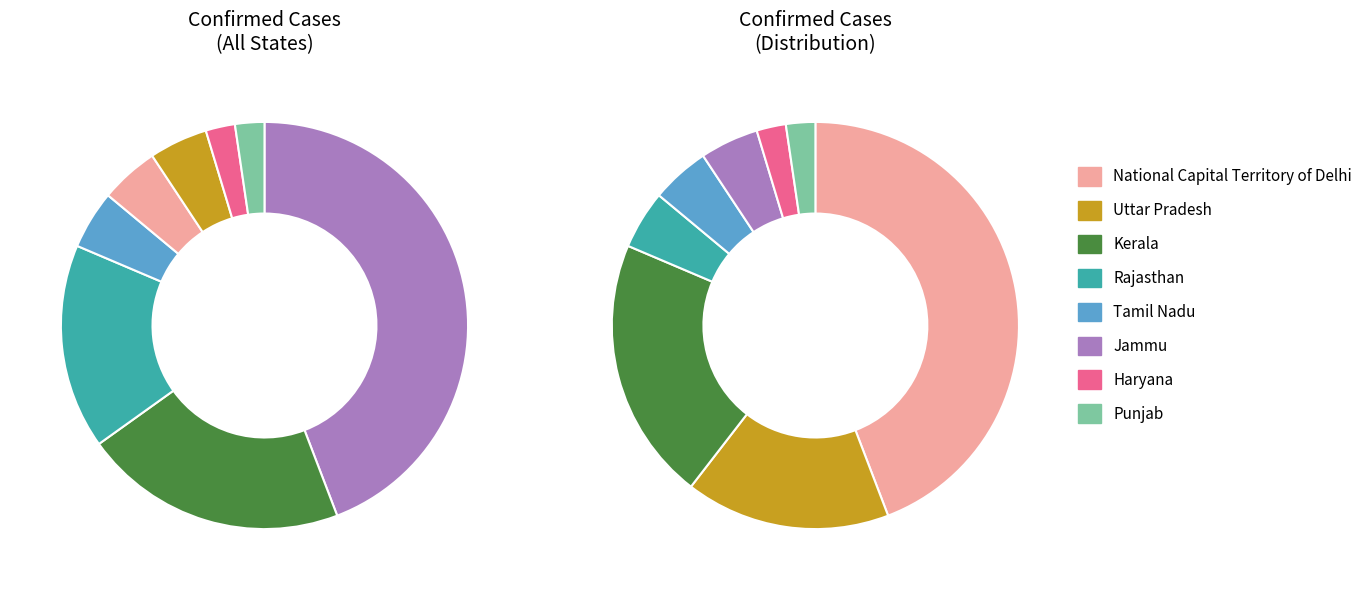

Is it true that Rajasthan is 1% of the pie?

False